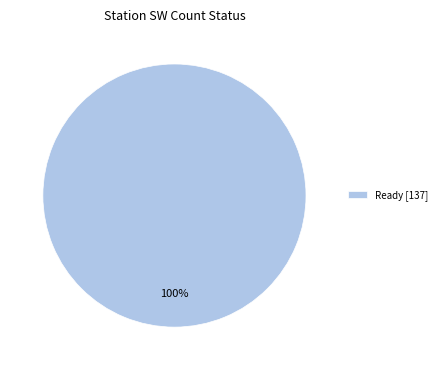

True or false: Ready [137] accounts for 87% of the total.

False